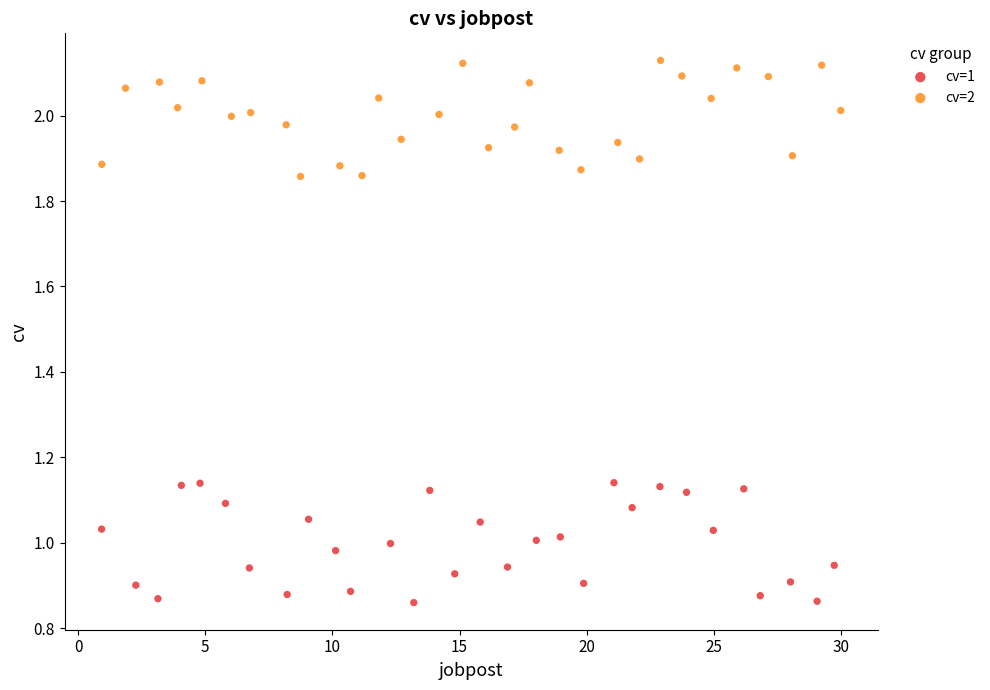

Which series contains the lowest Y value?

cv=1